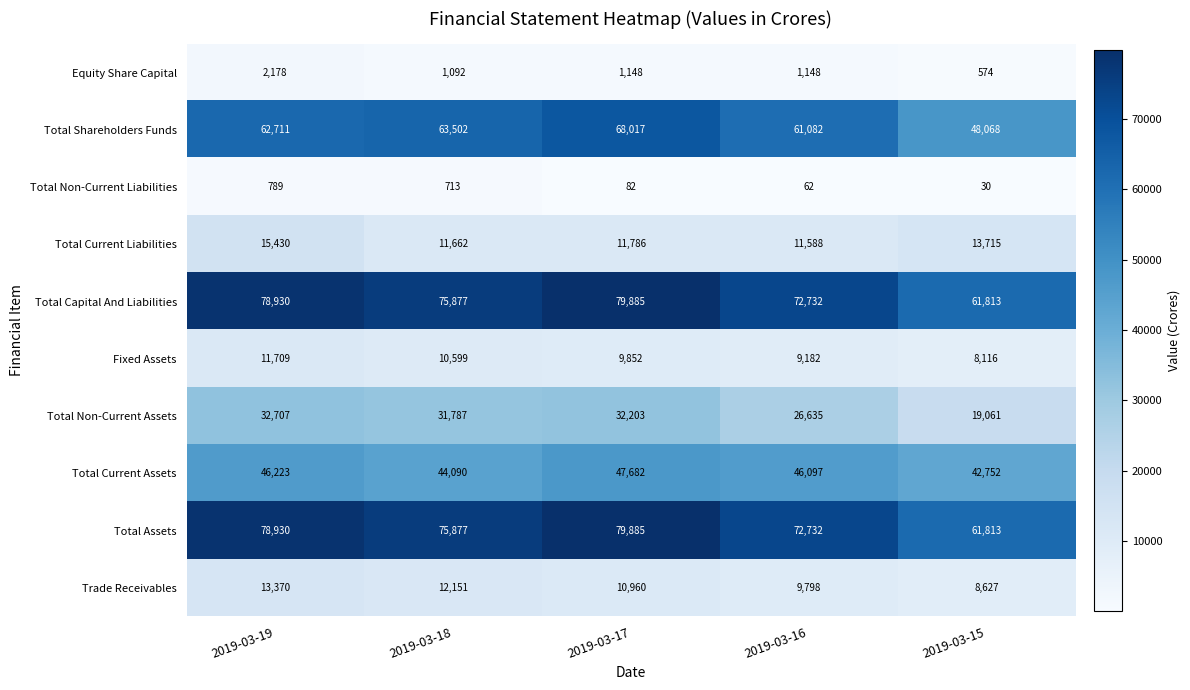

What is the highest value of the Total Current Assets series?

47682